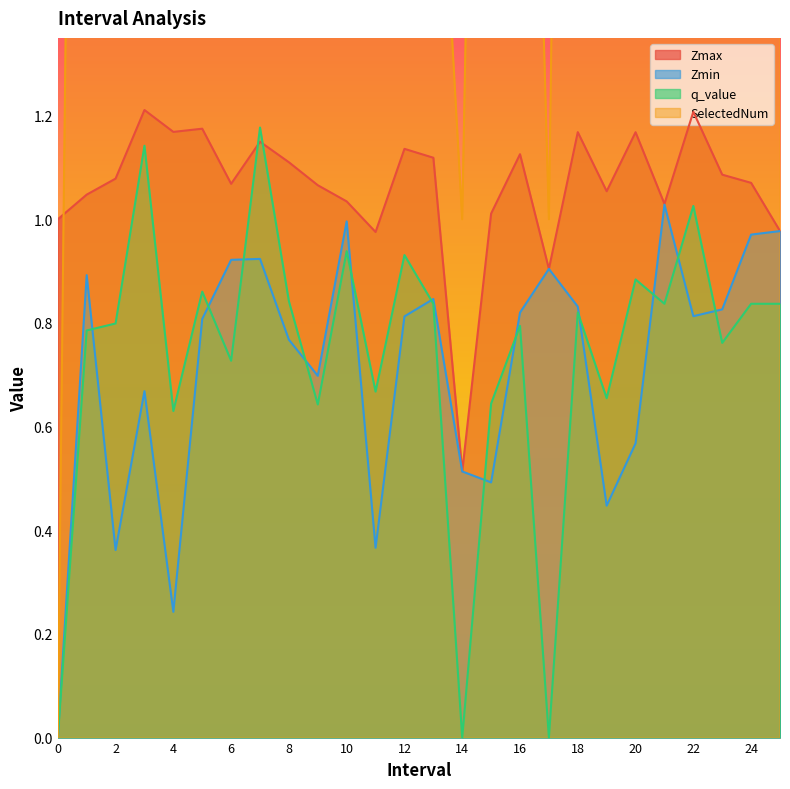

Between 1 and 8, which series saw the biggest shift?

SelectedNum